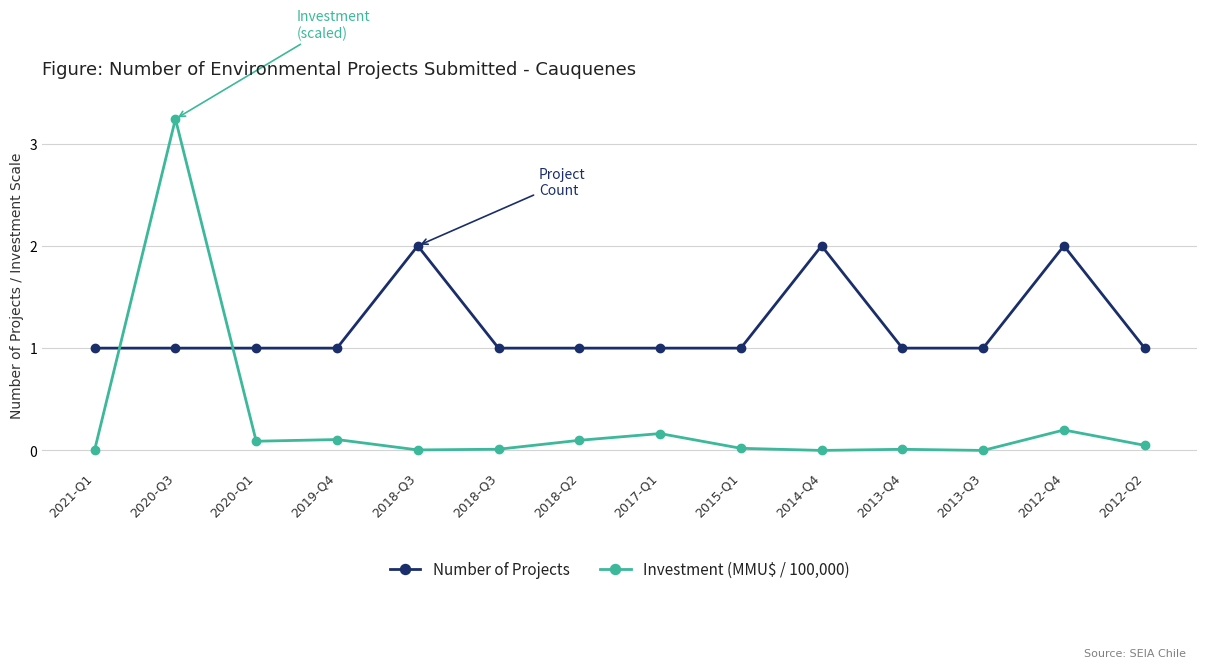

Rank the series at 2018-Q2 from lowest to highest value.

Investment (MMU$ / 100,000), Number of Projects